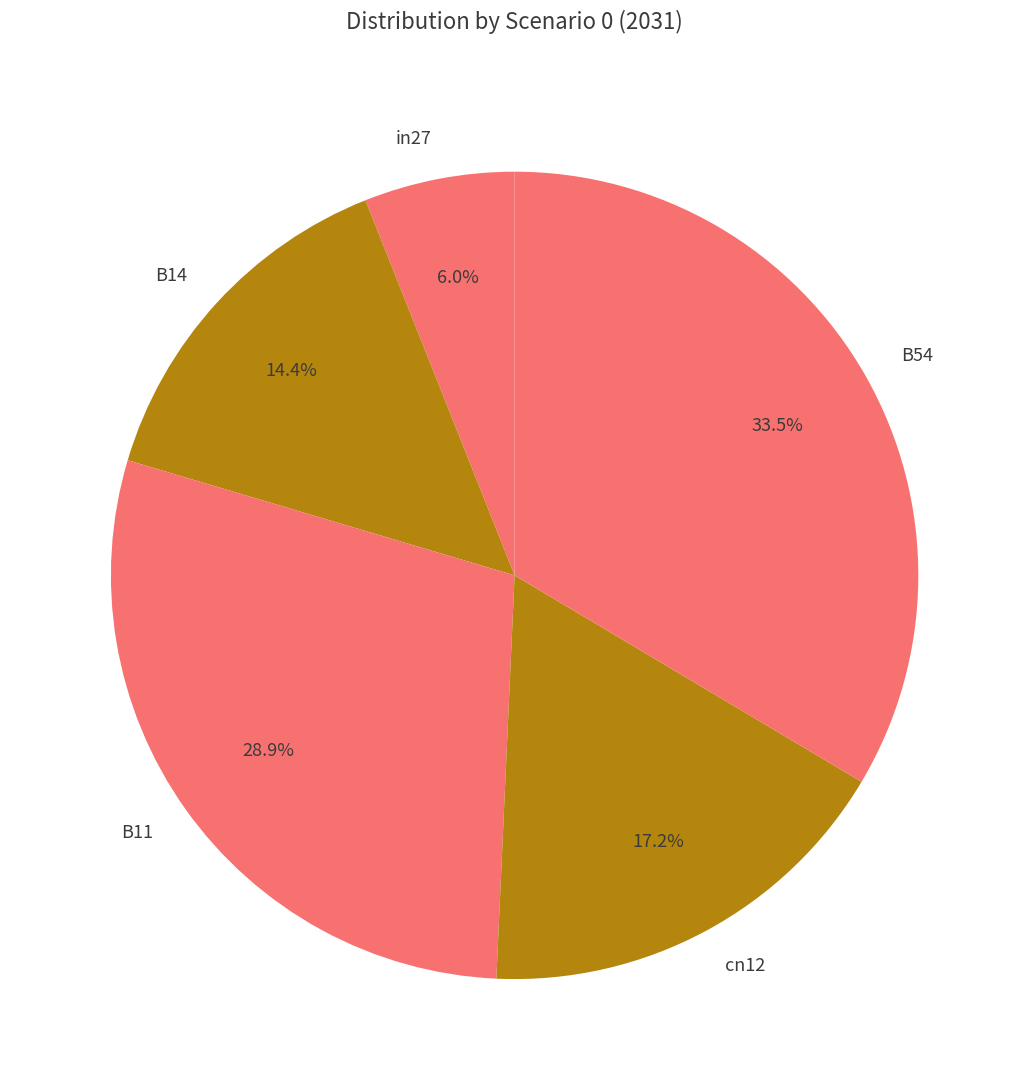

True or false: cn12 accounts for 23% of the total.

False